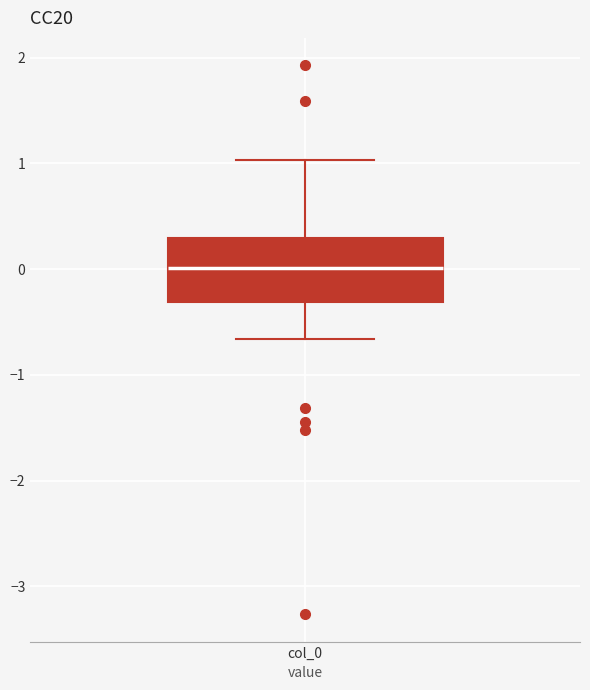

Transcribe this box plot: give where the median line is, the range the box spans, and where the two whiskers end, as read against the y-axis. The values are not printed on the chart, so give them approximately, as read against the axis.

median 0.0, box -0.3 to 0.3, whiskers -0.7 to 1.0